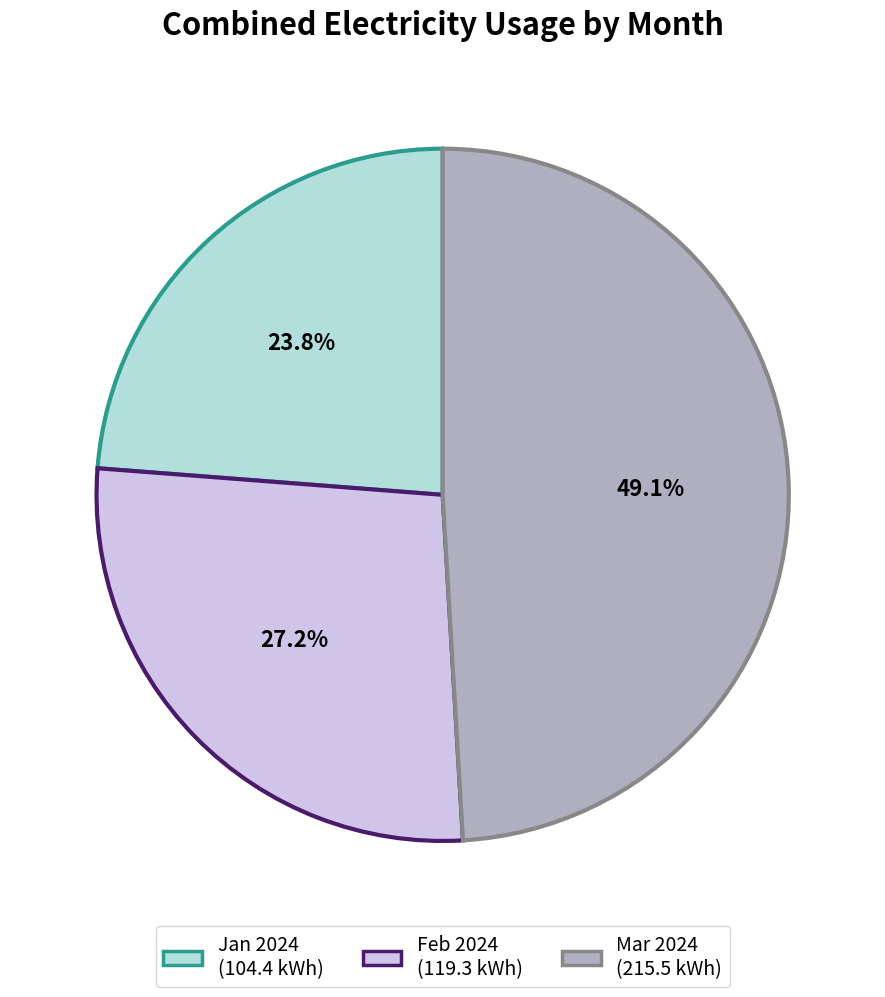

Is there any slice that represents more than half of the pie?

No